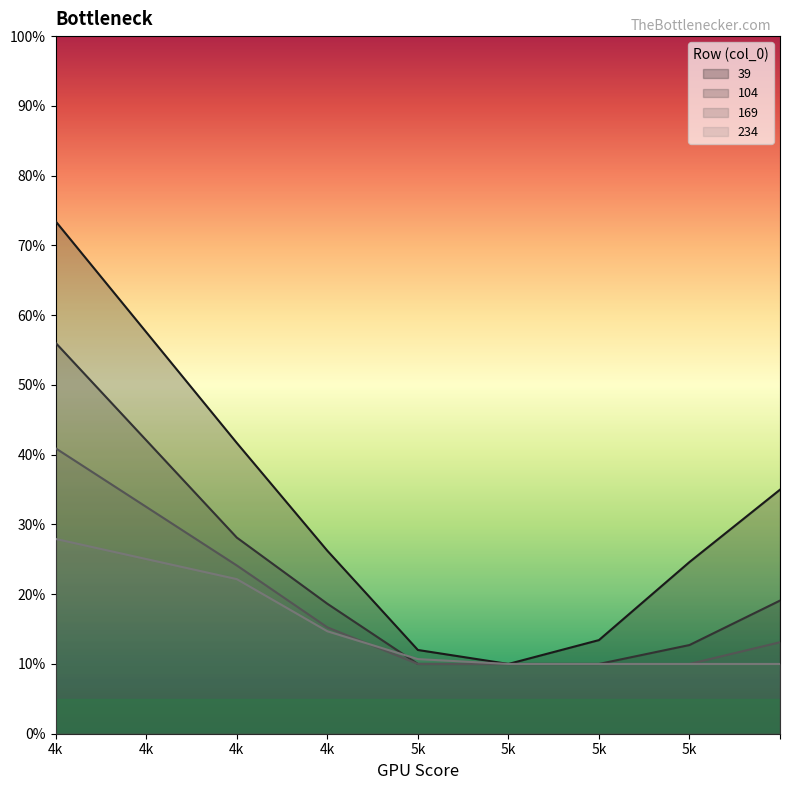

At which category is the sum across all series the highest?

4k